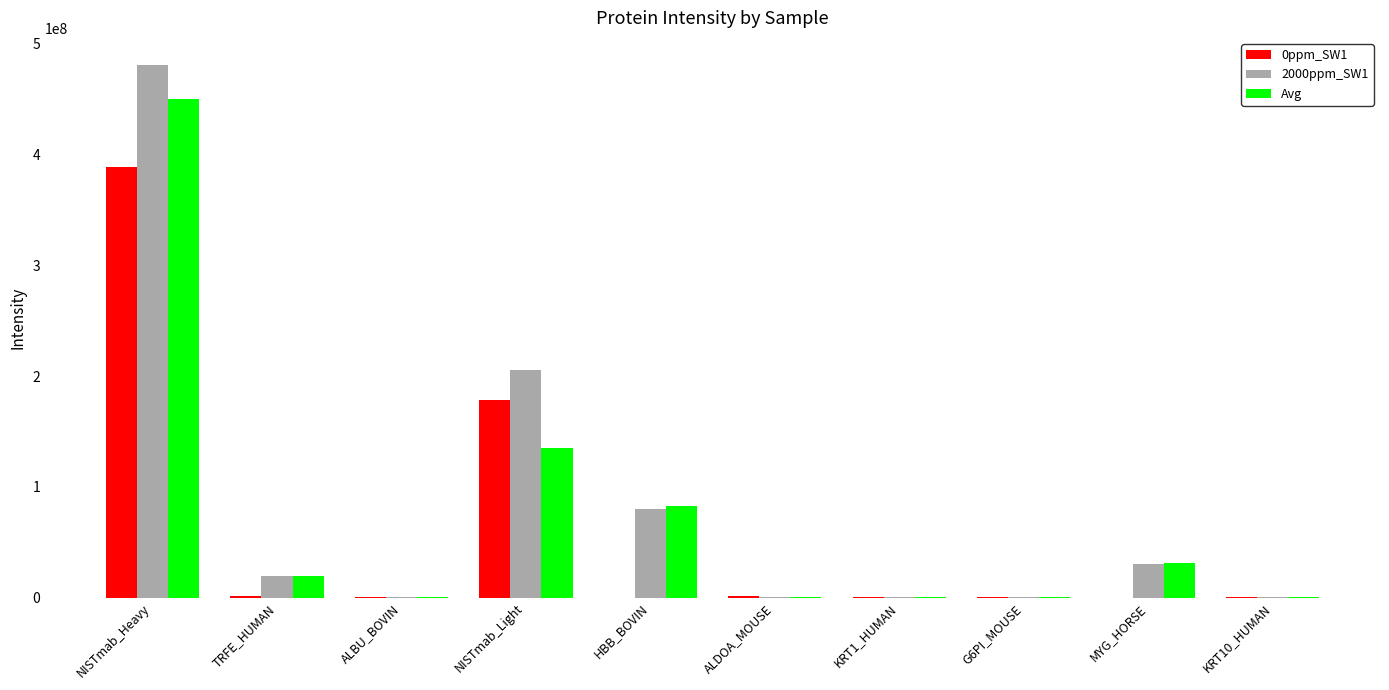

How many data points does each series have?

10